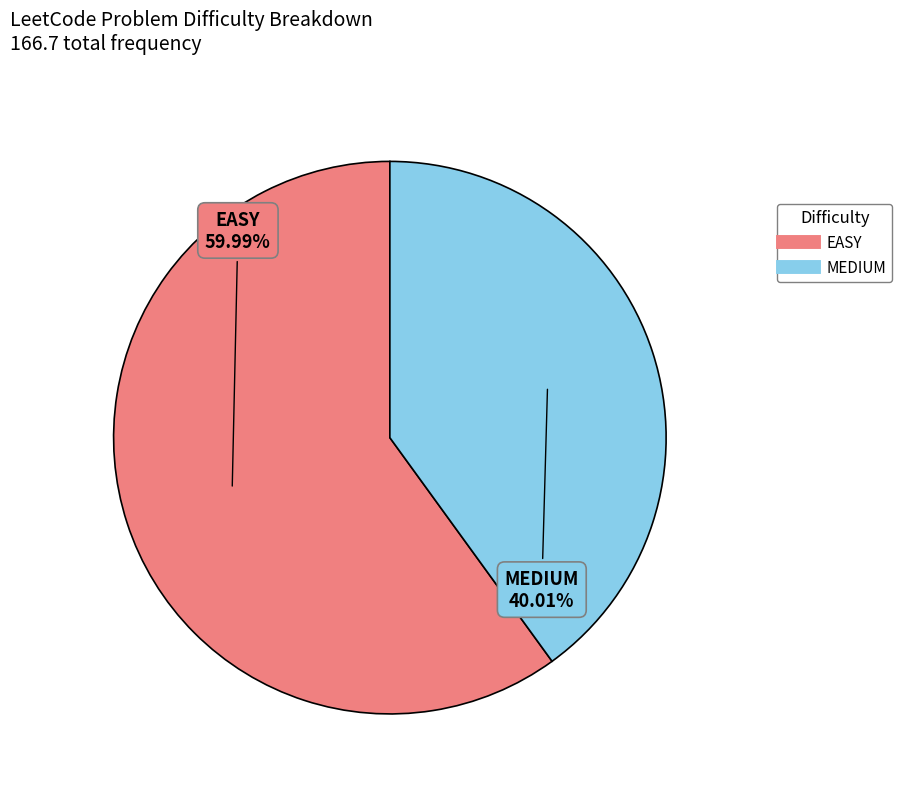

What is the ratio of the value at EASY to the value at MEDIUM?

1.5